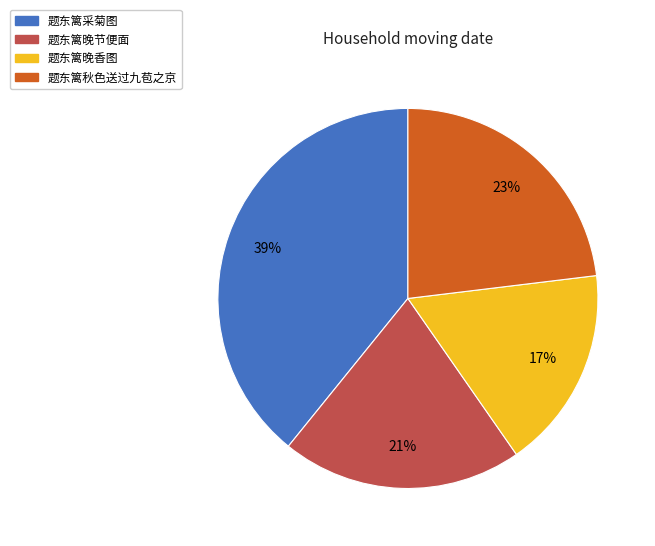

How many slices are in this pie chart?

4